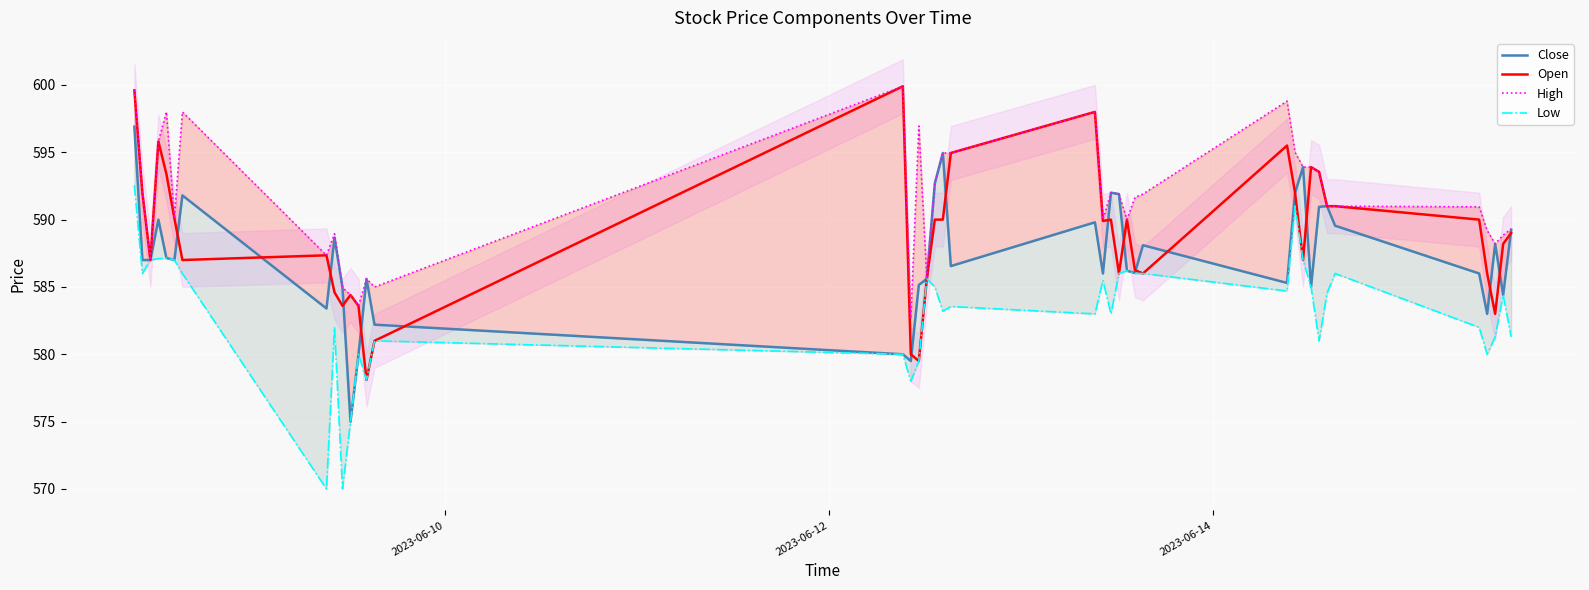

Which series has the widest spread of values?

Low